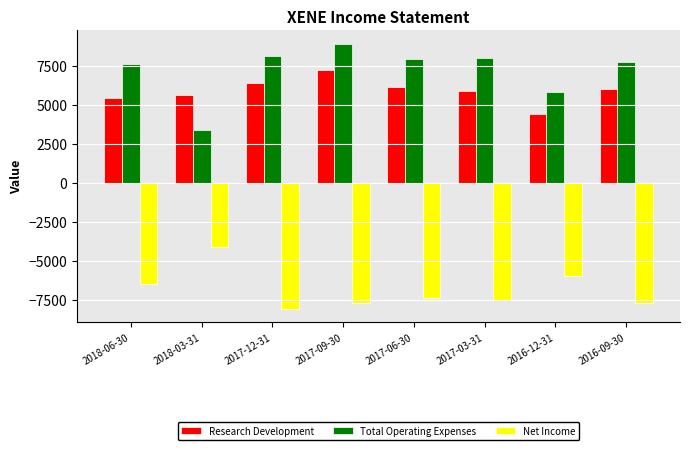

What is the sum of the Net Income values at 2017-06-30 and 2016-09-30?

-15100